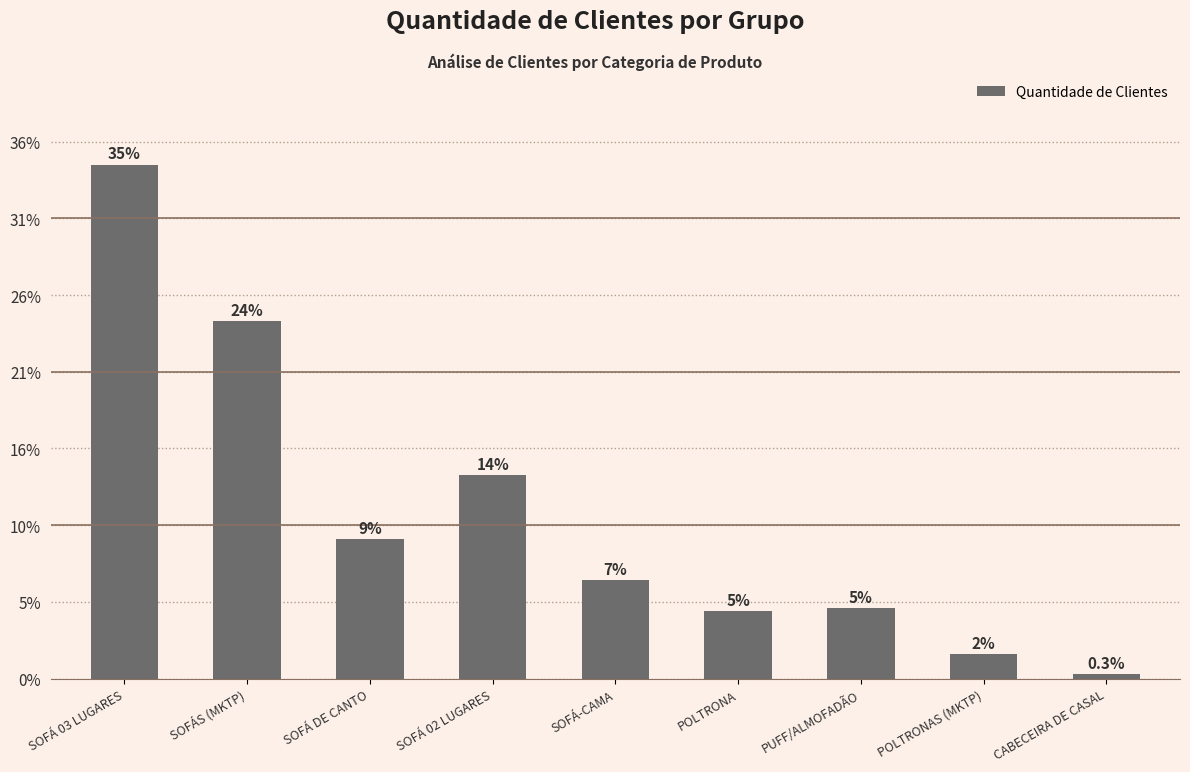

The chart shows a value of 11 at POLTRONA. True or false?

False